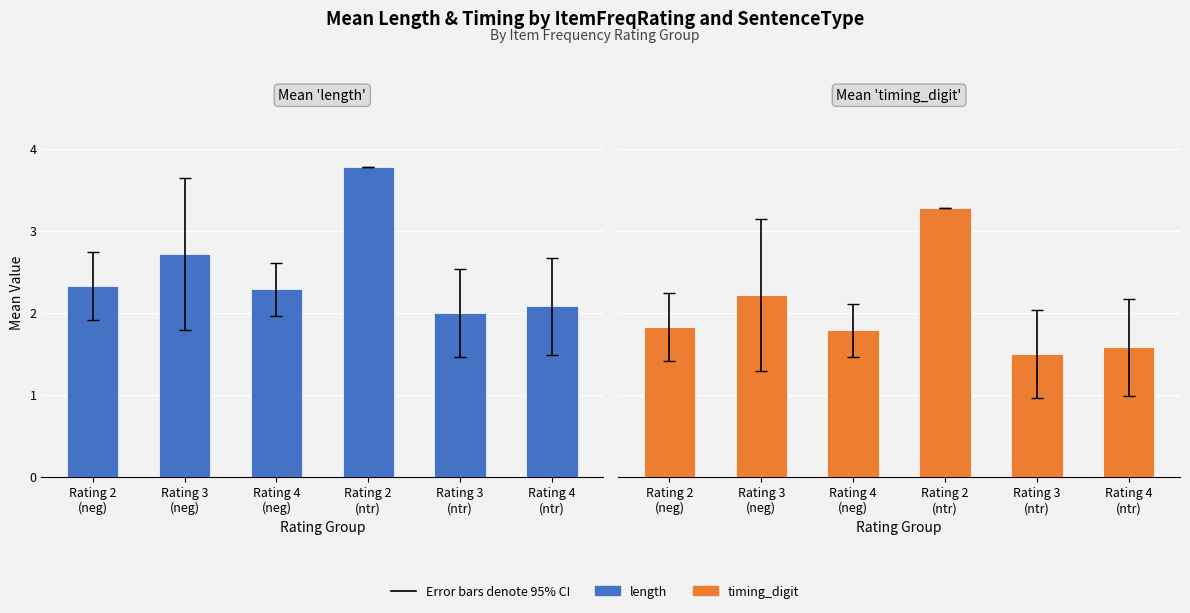

How many bars are there in total?

12